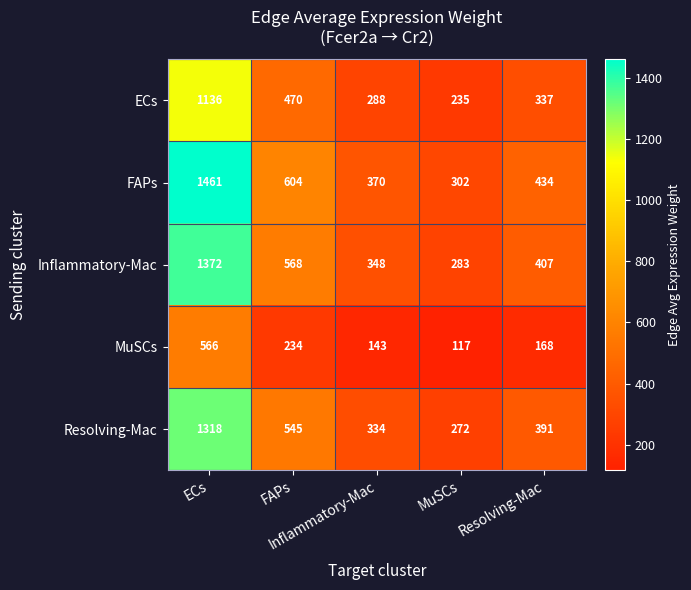

What is the smallest value displayed?

117